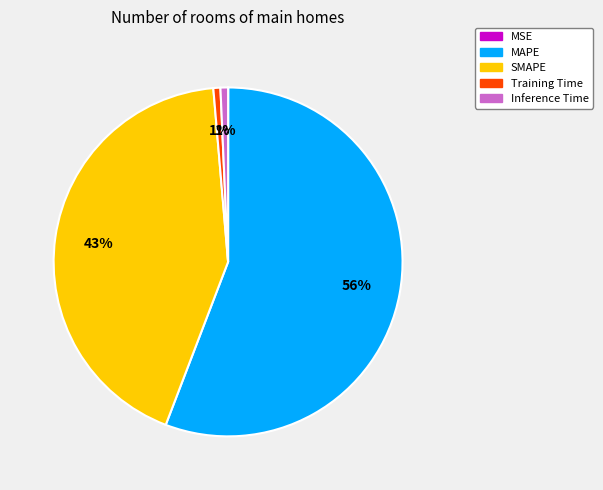

What is the largest slice in the pie chart?

MAPE